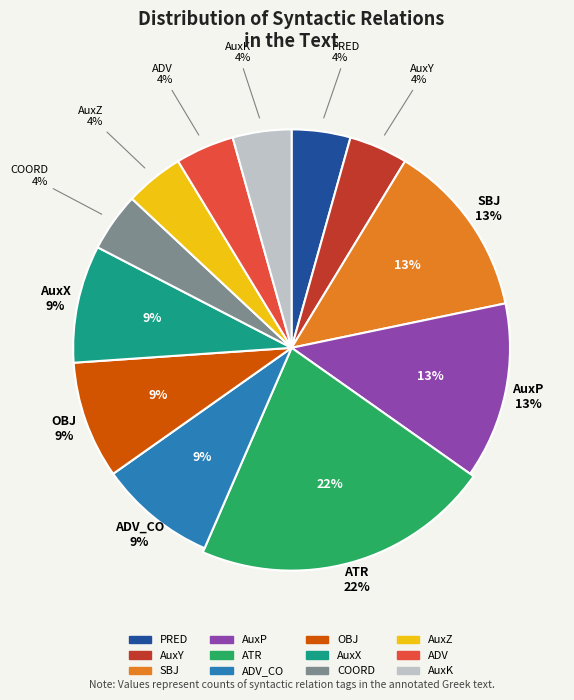

How many segments does this pie chart have?

12